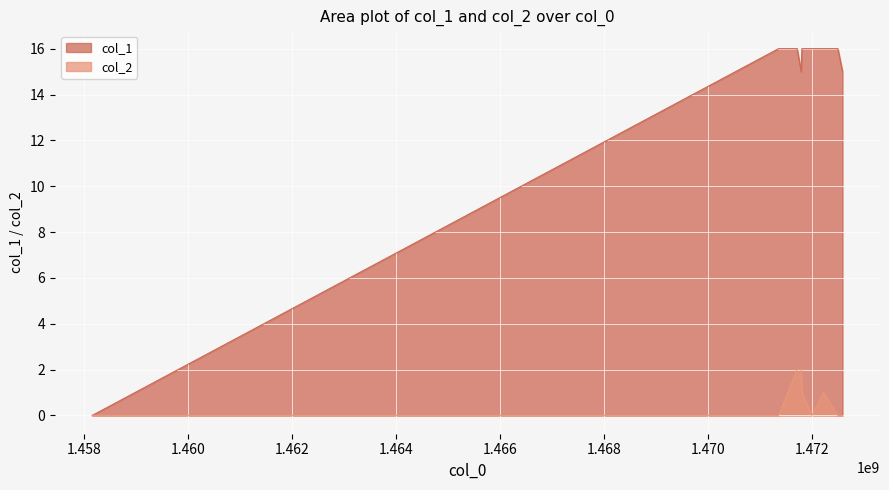

True or false: col_1 and col_2 intersect in this chart.

False